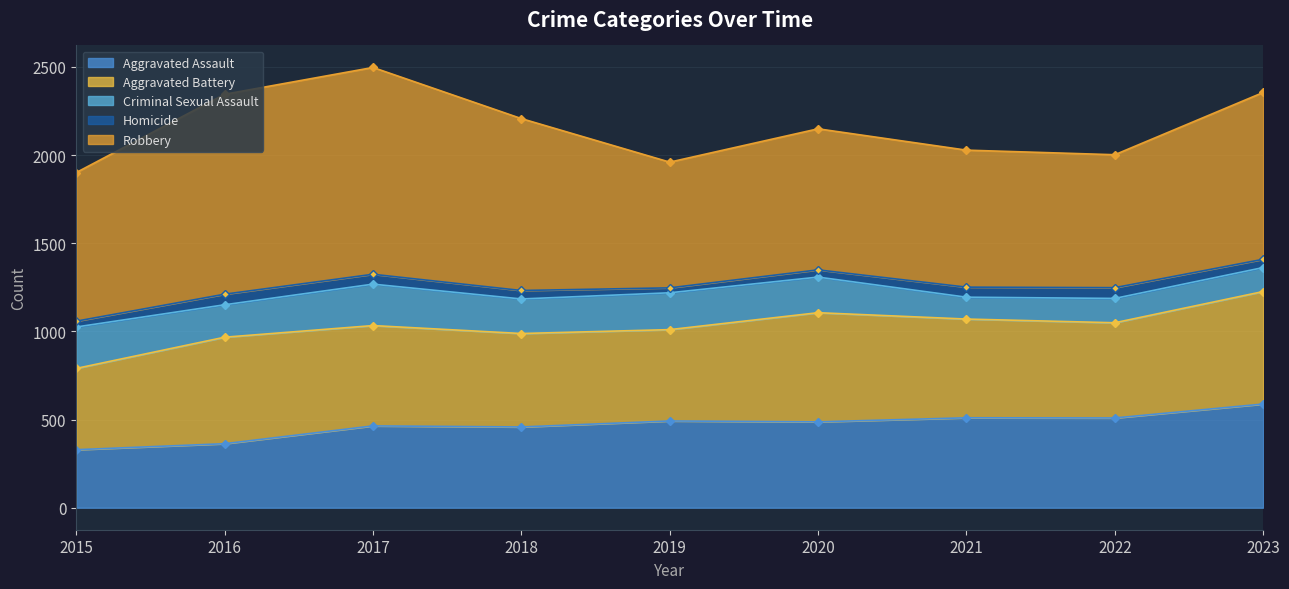

At which label does Criminal Sexual Assault first exceed 196?

2015